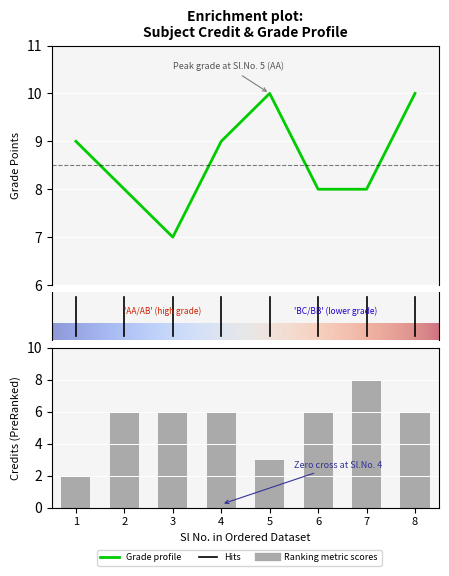

Reading right to left, transcribe all the data shown in this chart.

6	8	6	3	6	6	6	2